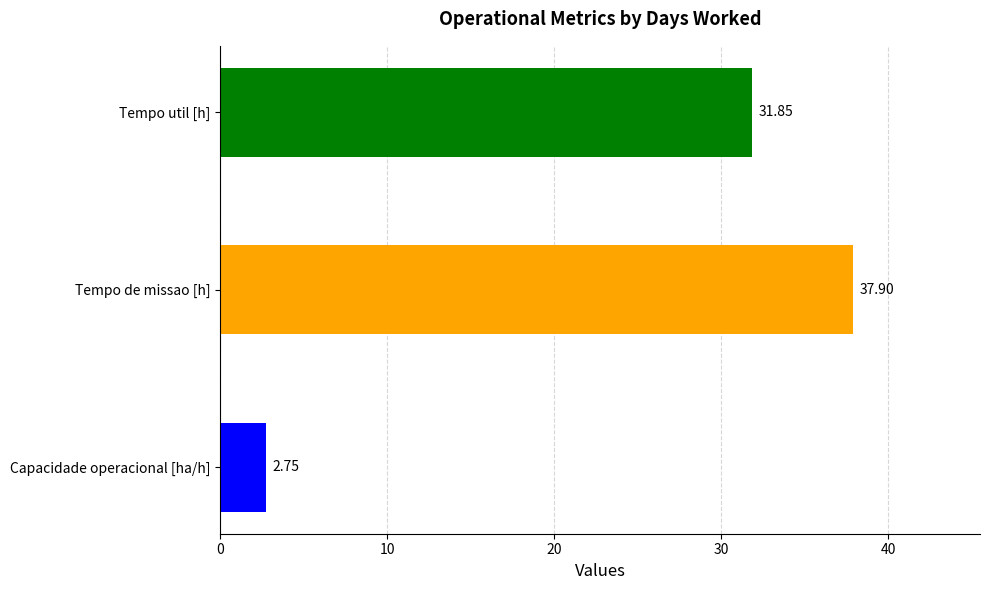

Where is the data nearest to the value 20?

Tempo util [h]